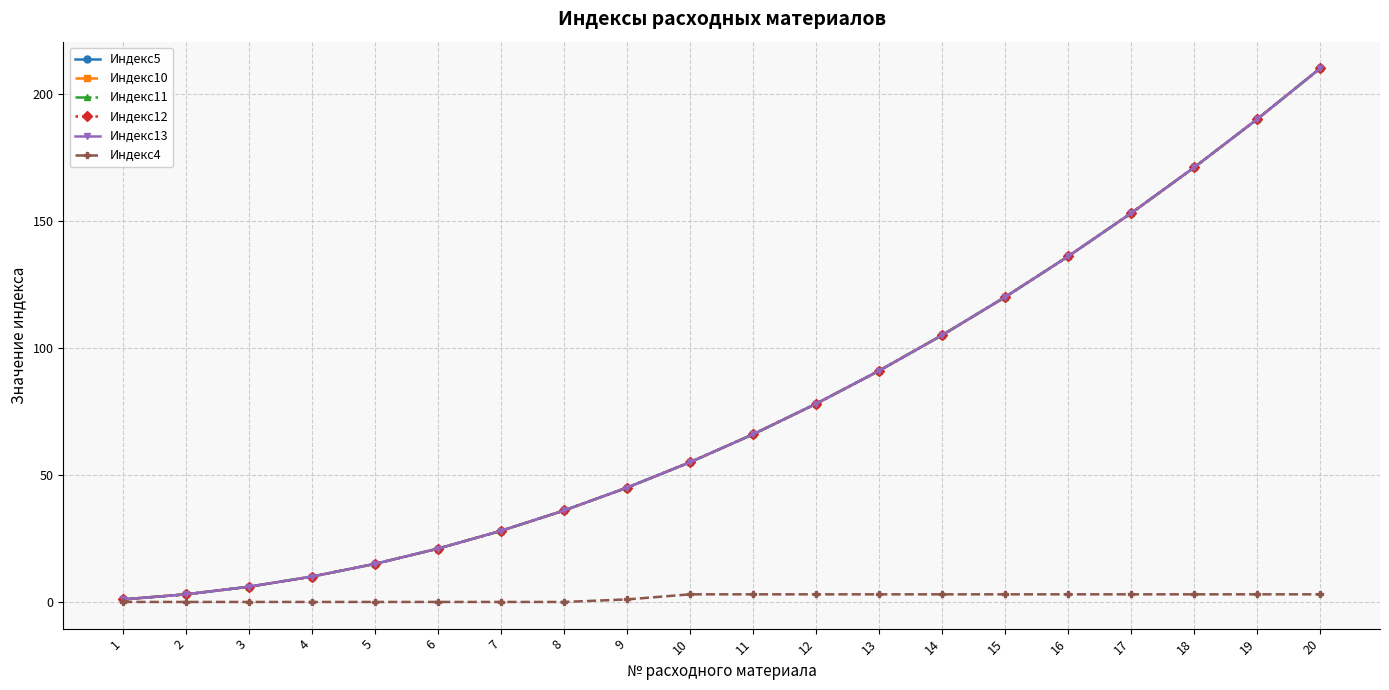

Does the chart have visible grid lines?

Yes